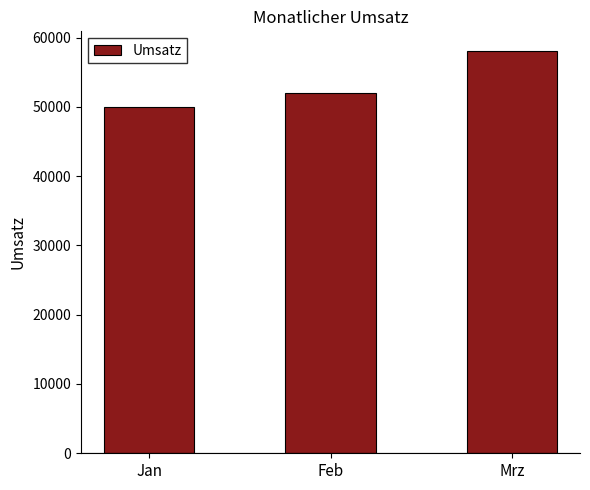

At which category does the chart reach its minimum across all series?

Jan